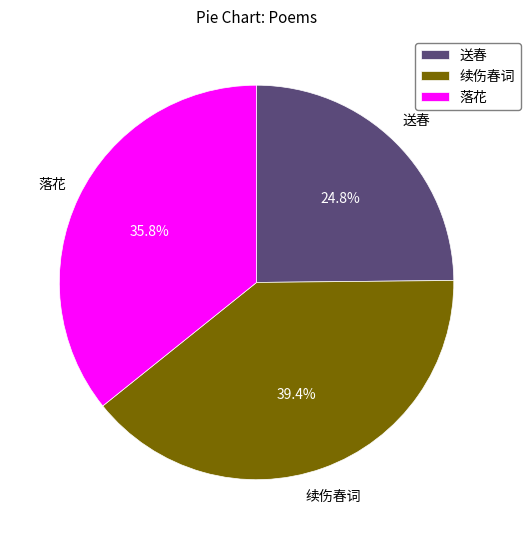

How much of the chart is everything except 送春?

75.2%